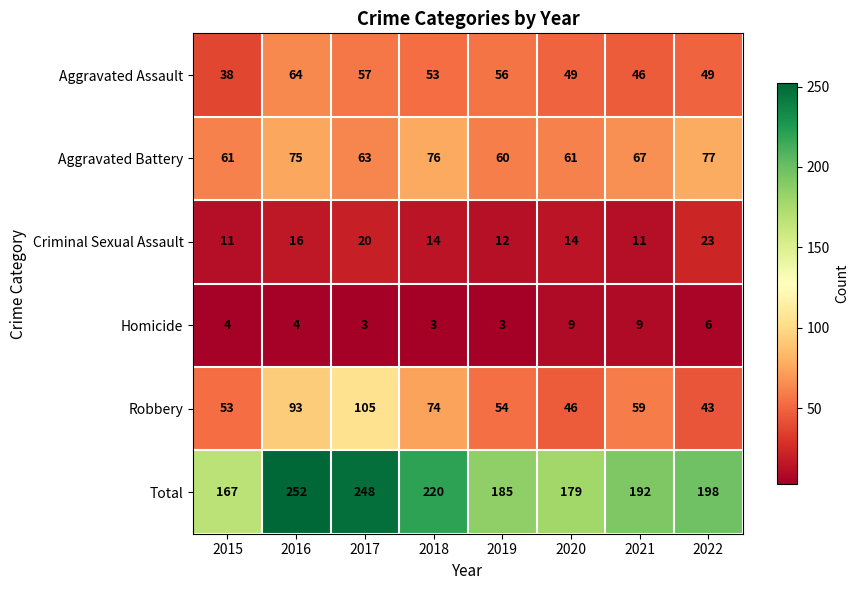

What is the maximum value for Total?

252